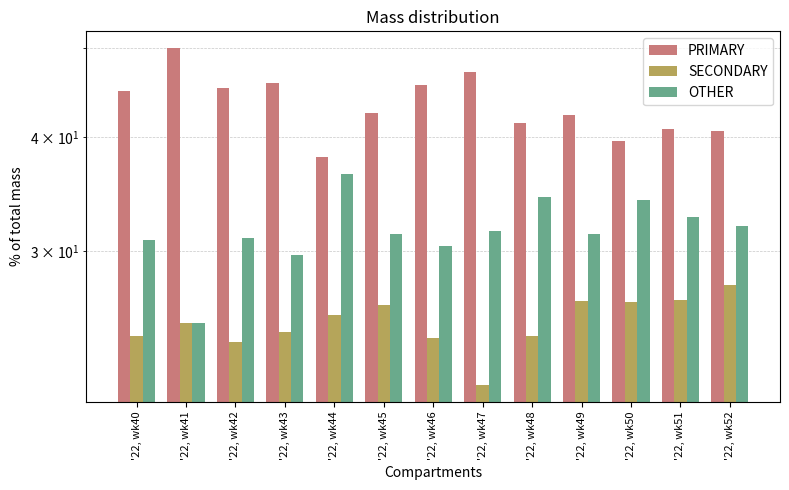

What is the sum of the OTHER values at '22, wk50 and '22, wk52?

66.0